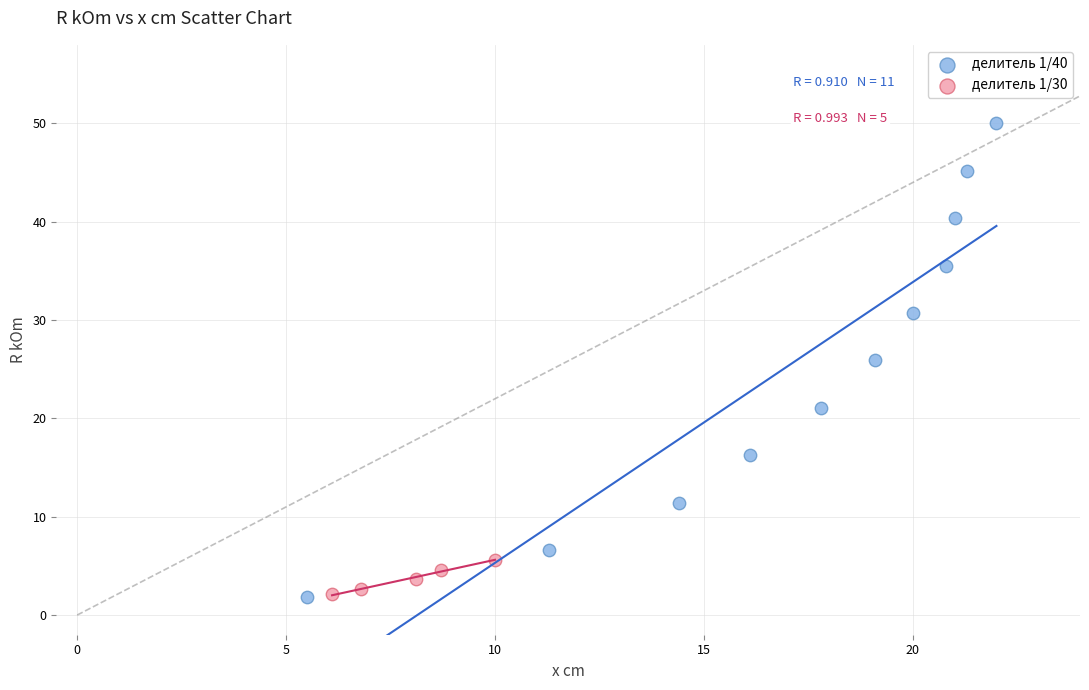

What are all the series names shown in the legend?

делитель 1/40, делитель 1/30